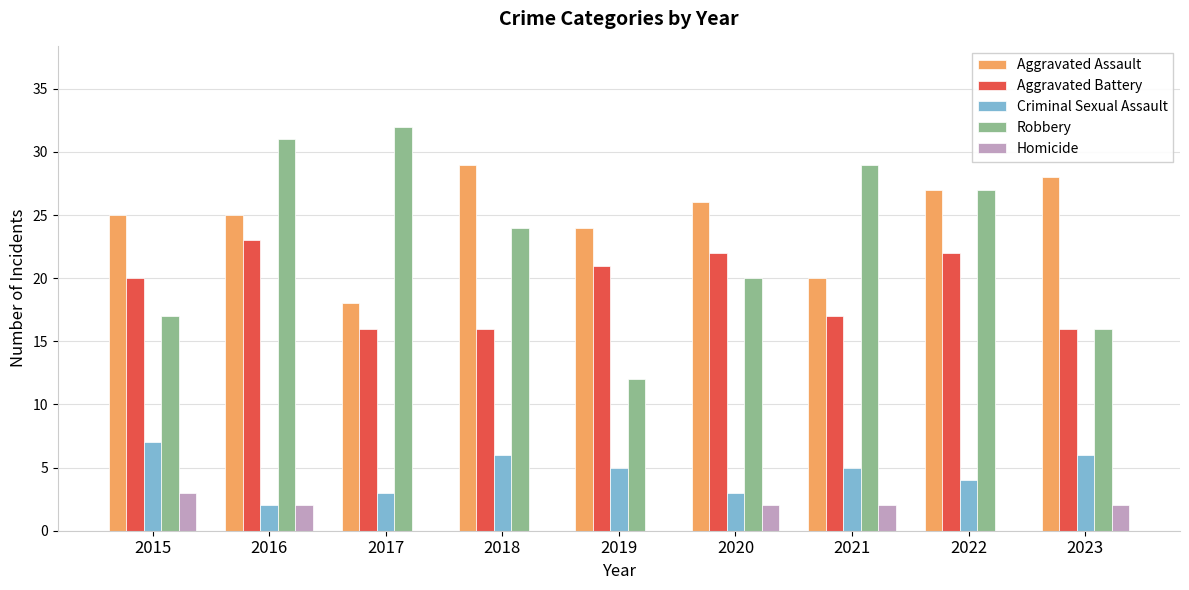

What value does the Aggravated Battery series have at 2017?

16